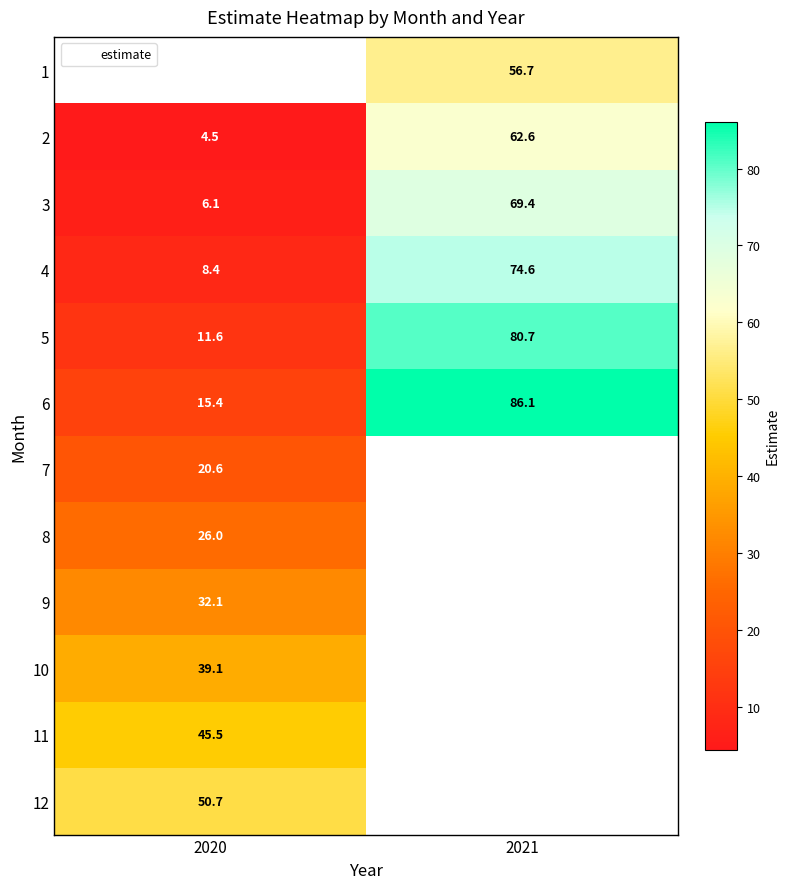

Where is 5 nearest to the value 46?

2020